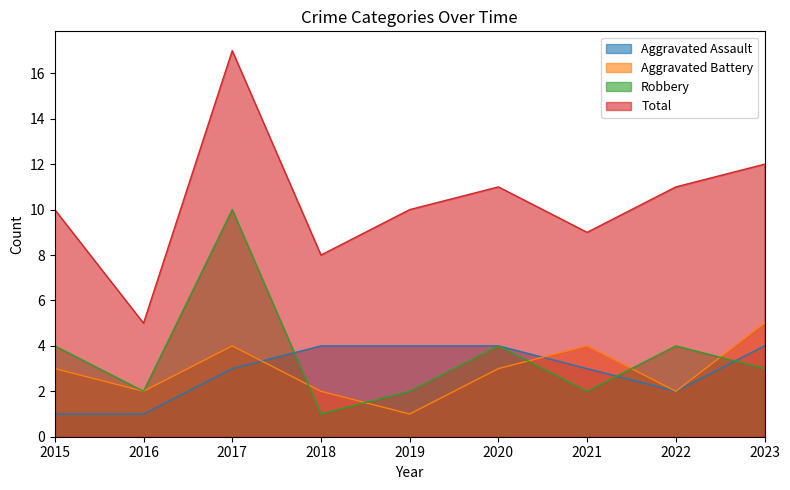

Count the Aggravated Assault values in the range 2 to 4.

7